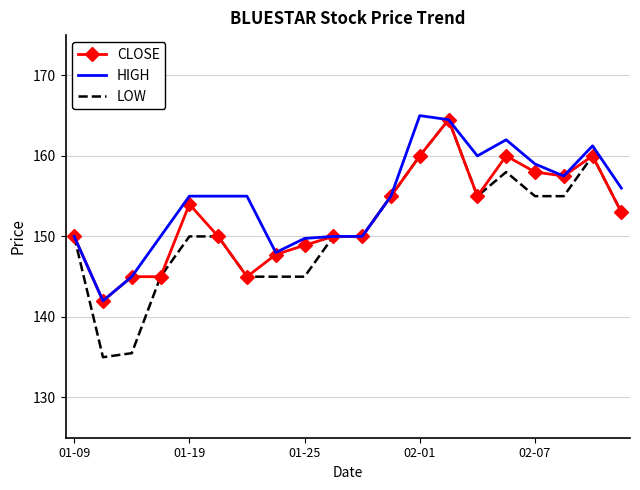

Which series has the largest range (max minus min)?

LOW